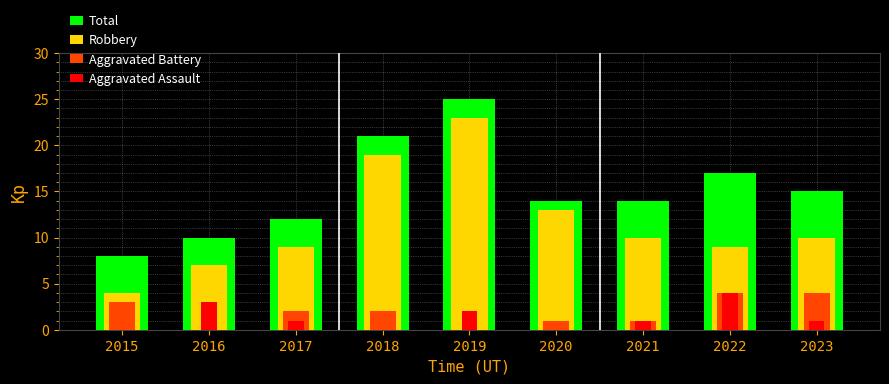

How many values in the Total series are below 14?

3